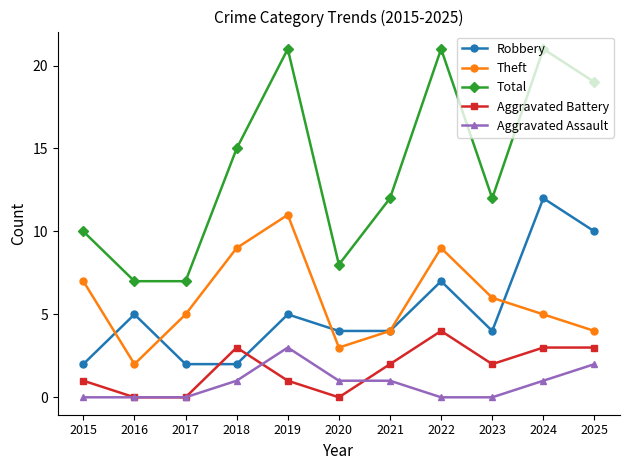

What value does the Aggravated Battery series have at 2025?

3